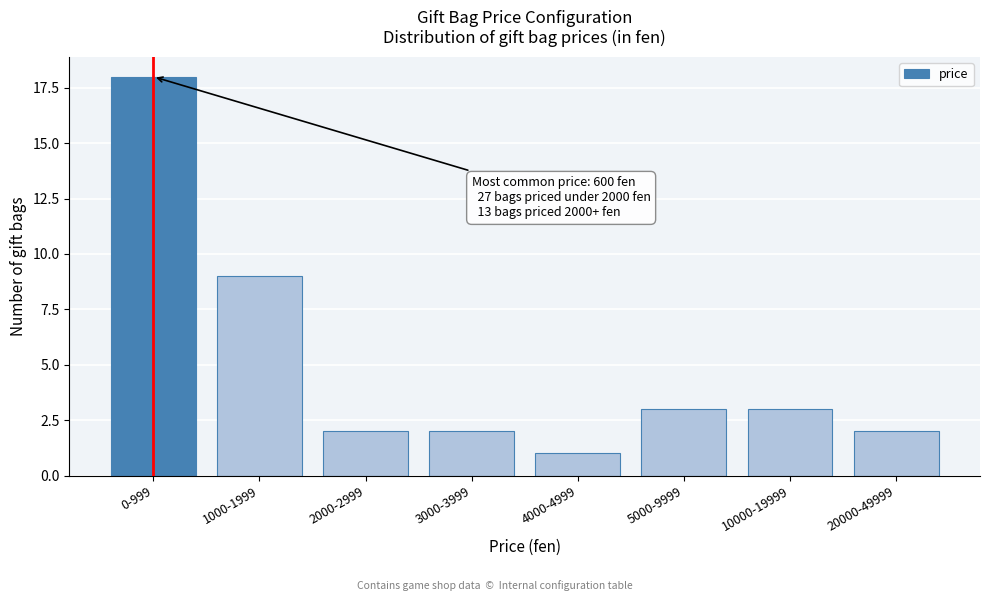

Reading left to right, what are all the values shown in this chart?

18	9	2	2	1	3	3	2